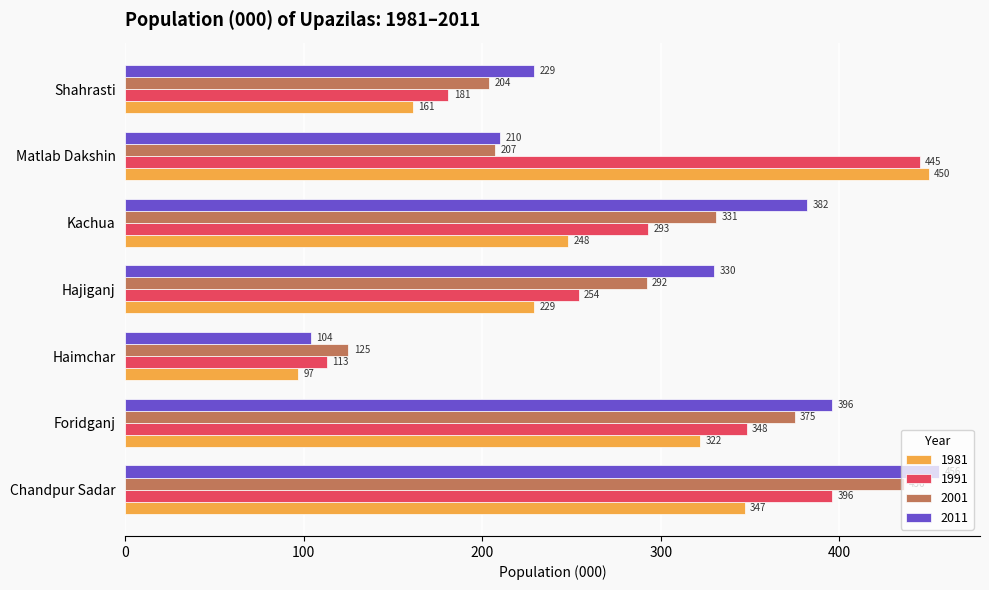

True or false: 1981 has a value of 161 at Shahrasti.

True